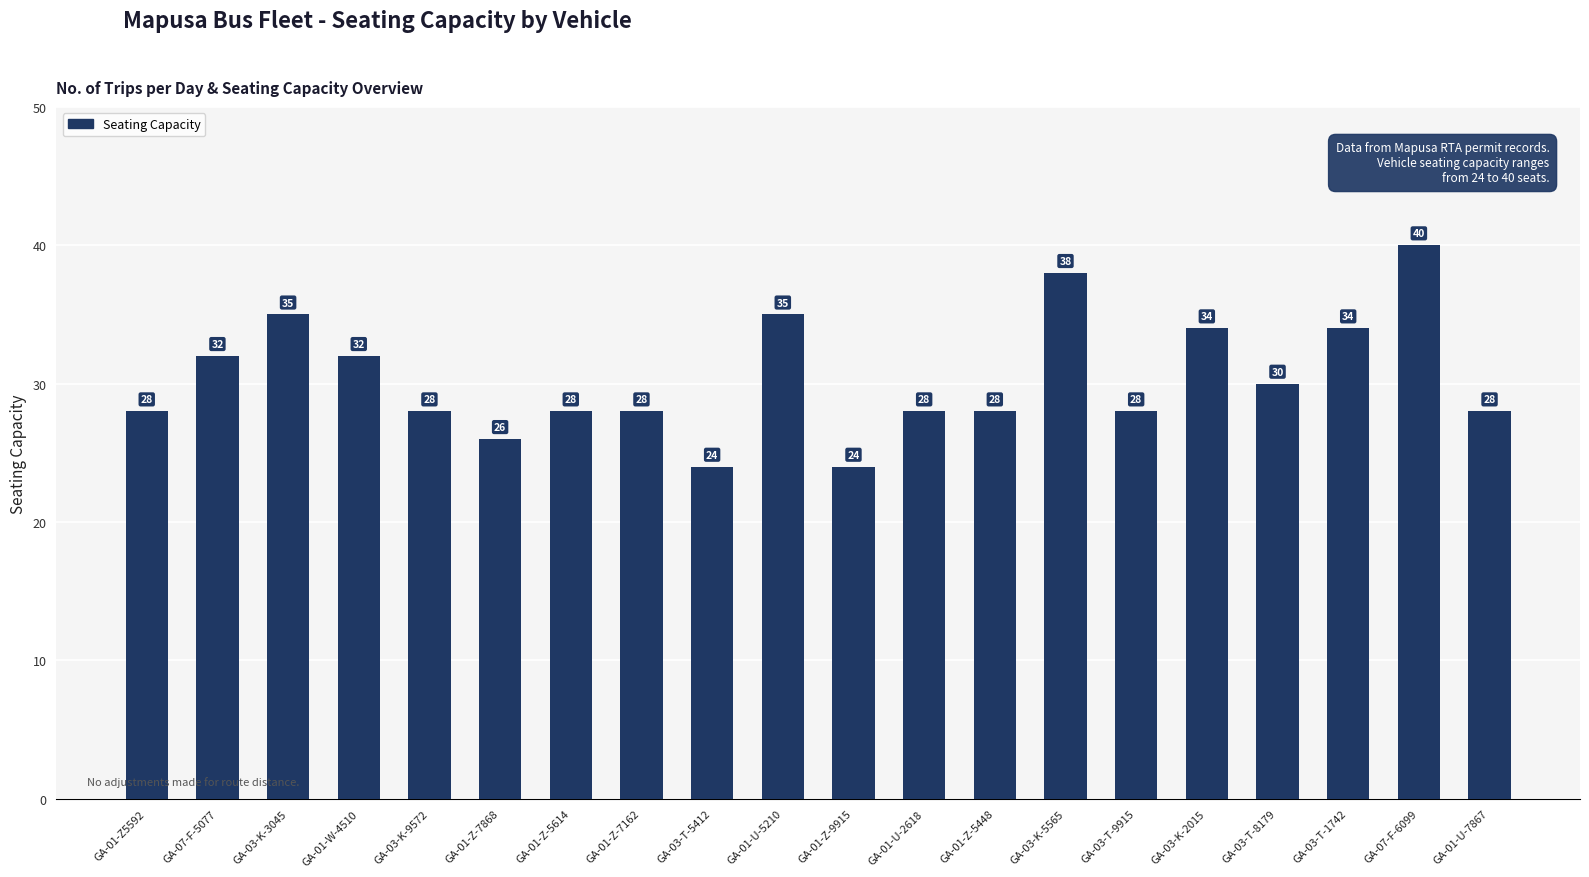

What is the smallest value displayed?

24